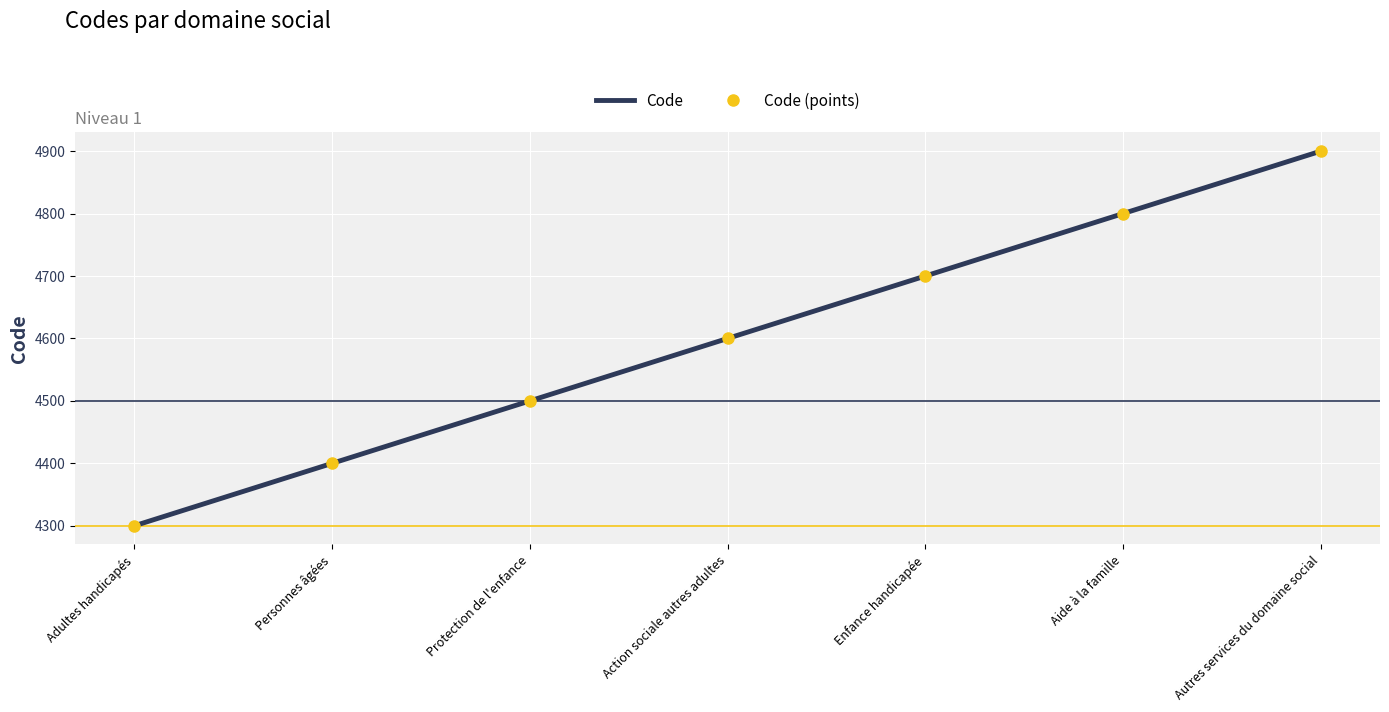

Which series changed the most between Adultes handicapés and Enfance handicapée?

Code